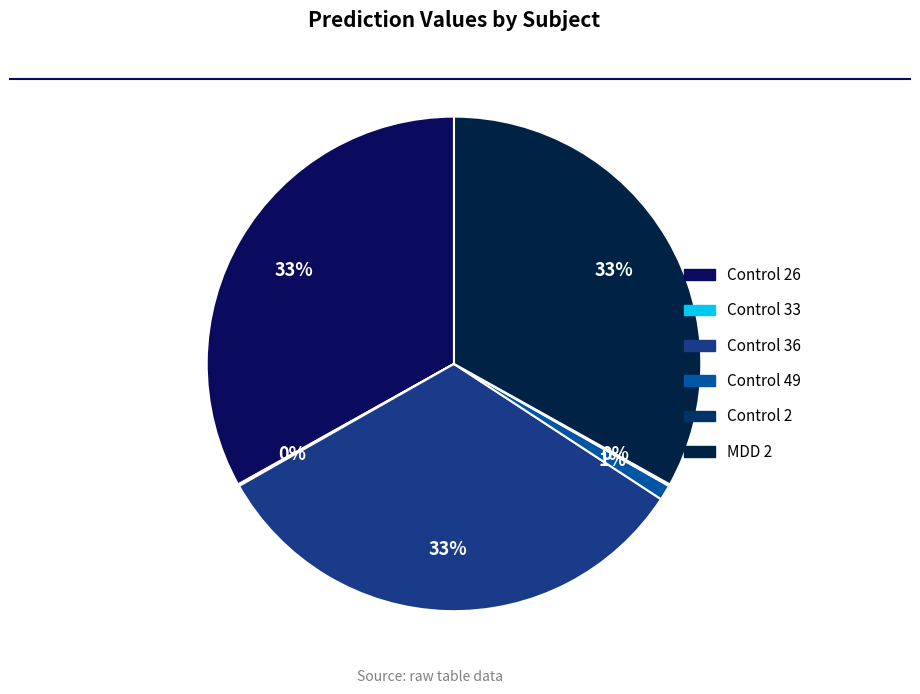

Count the number of slices in the pie.

6